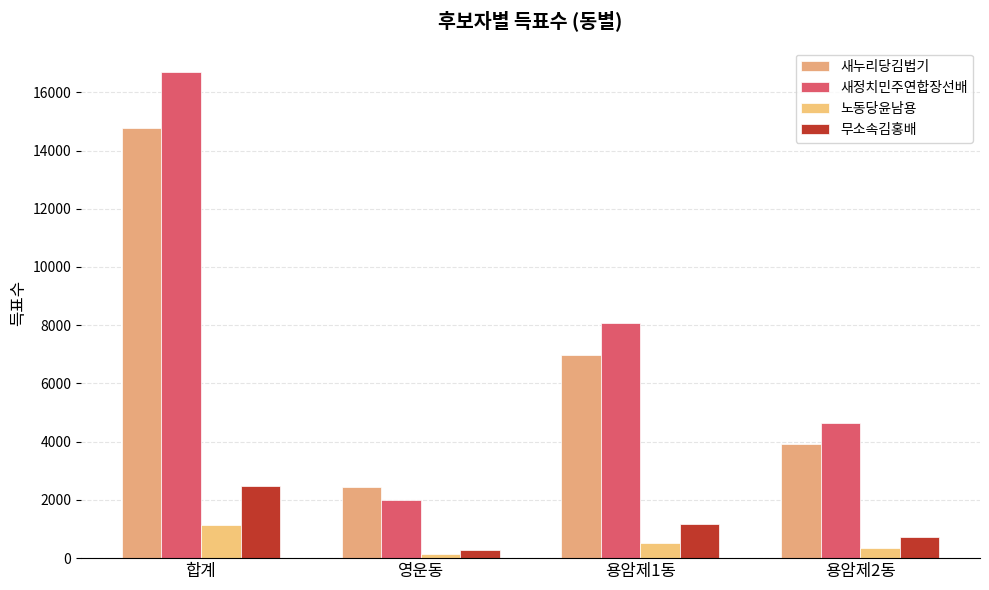

At 용암제1동, list the series in order from smallest to largest.

노동당윤남용, 무소속김홍배, 새누리당김법기, 새정치민주연합장선배